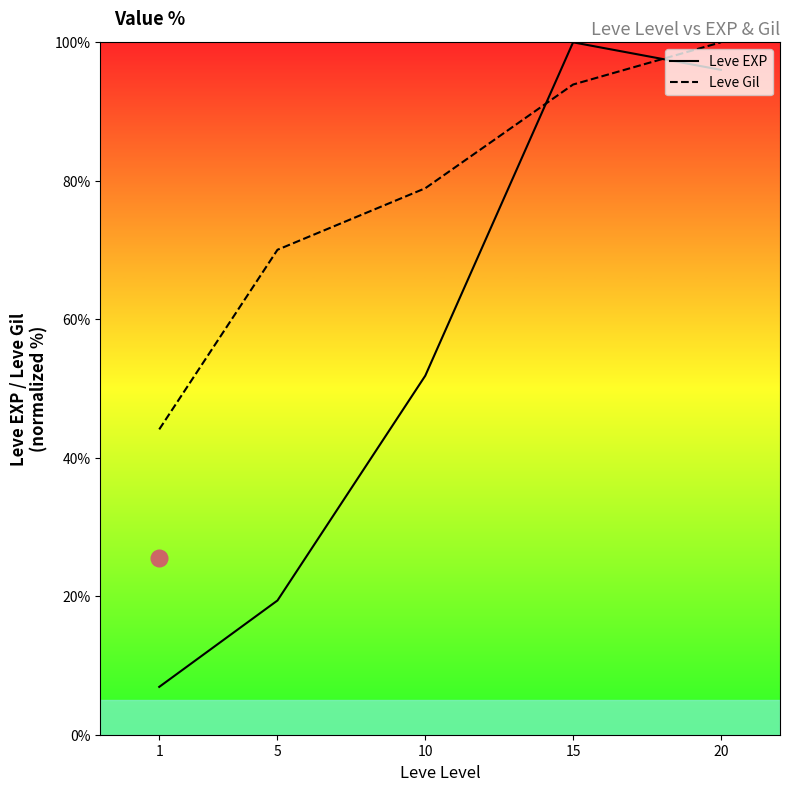

Reading right to left, what are all the values shown in this chart?

Leve EXP: 96.0	100.0	51.9	19.4	6.9
Leve Gil: 100.0	93.9	78.9	70.0	44.1